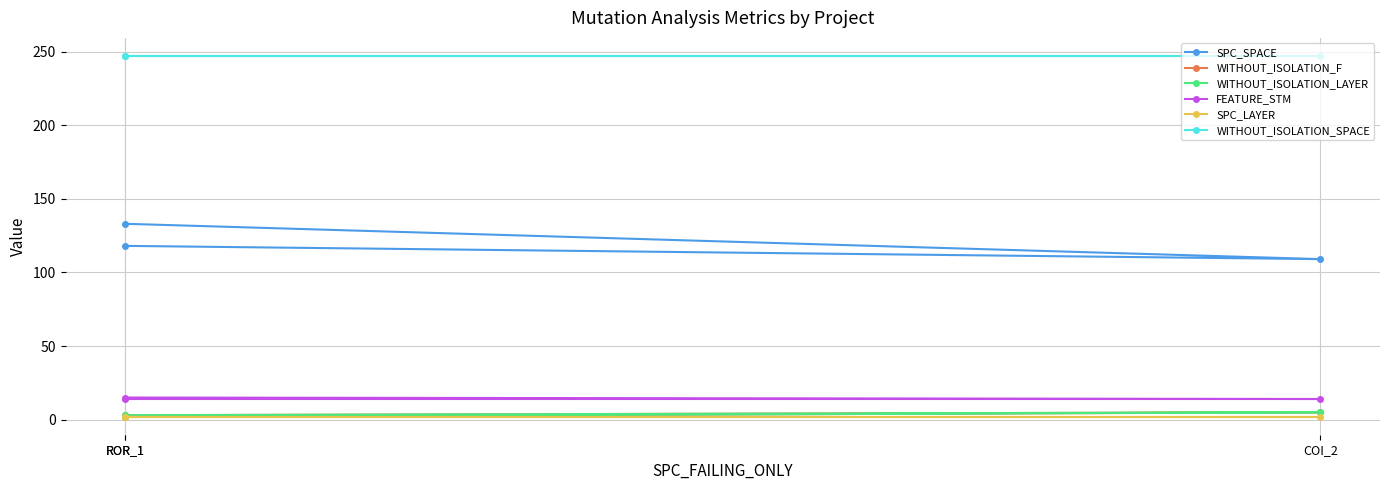

What is the sum of all SPC_LAYER values?

6